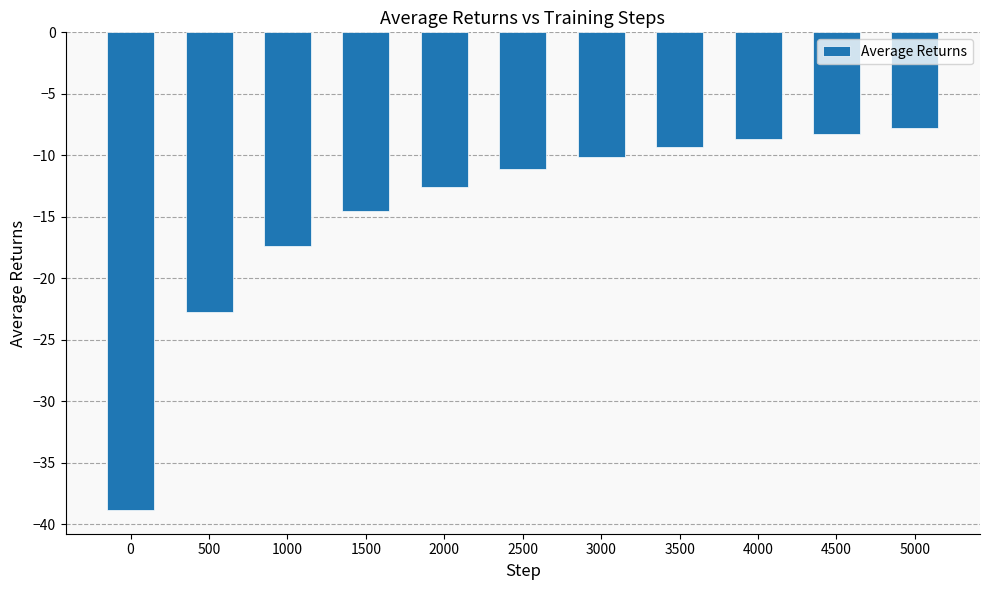

Rank the categories by value from lowest to highest.

0, 500, 1000, 1500, 2000, 2500, 3000, 3500, 4000, 4500, 5000